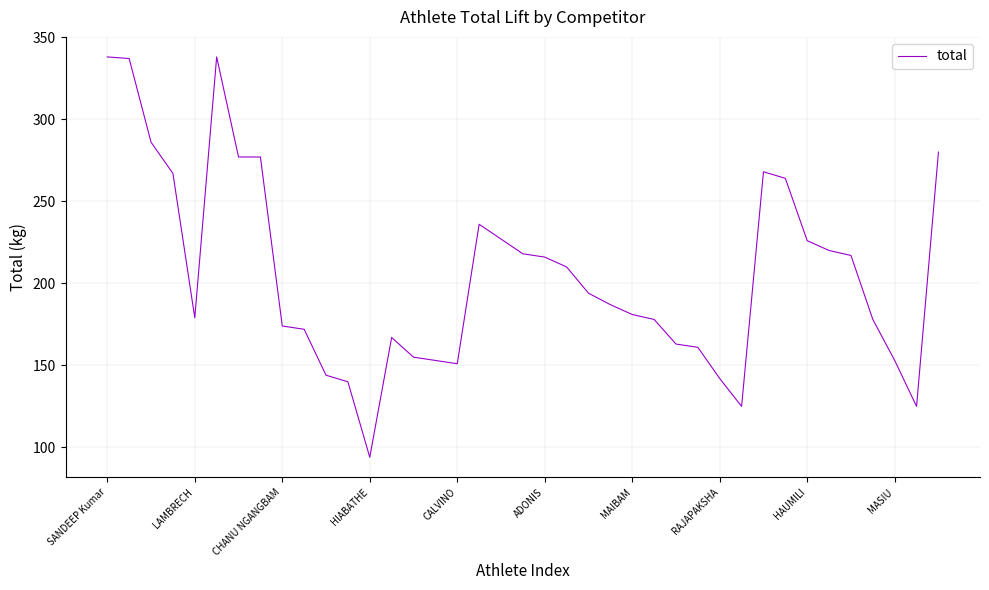

What is the difference between the maximum and minimum values?

244